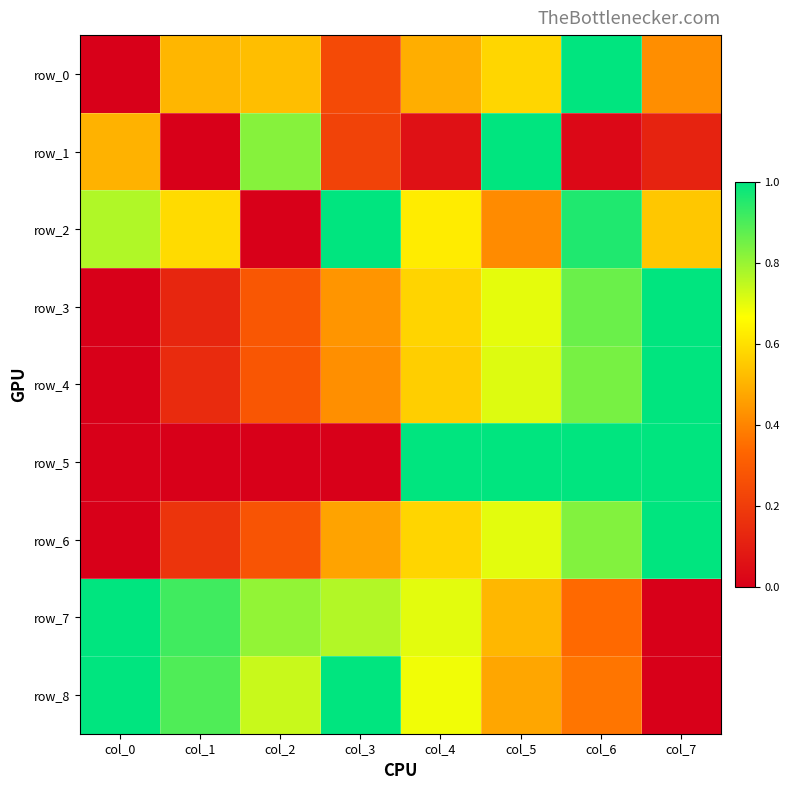

At which label does row_6 reach its peak?

col_7